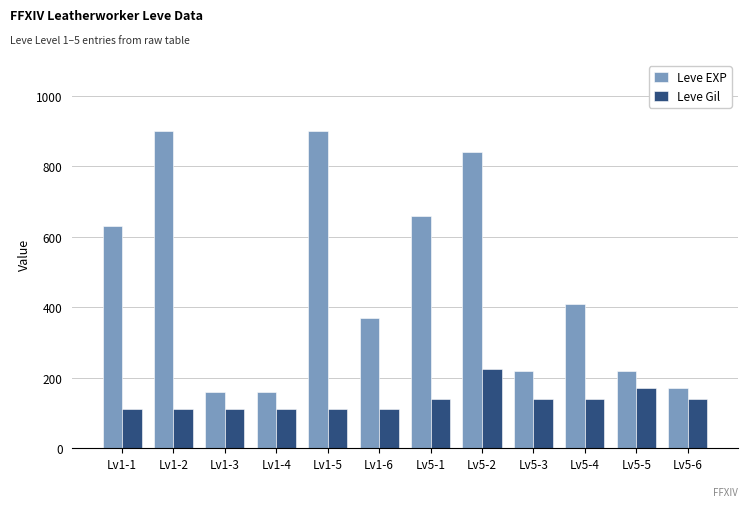

What is the label of the 1st bar from the left?

Lv1-1